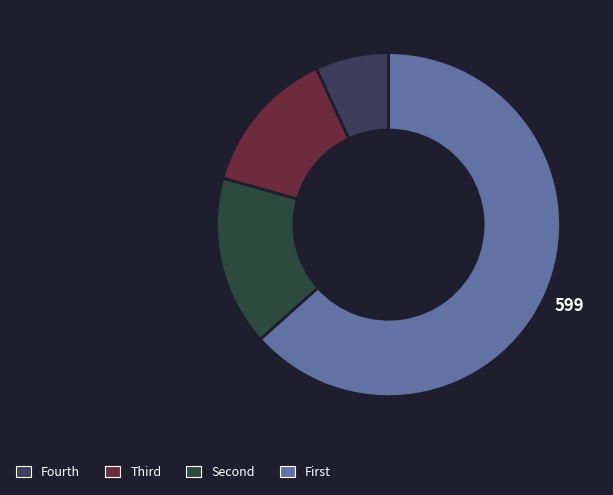

How many slices are in this pie chart?

4